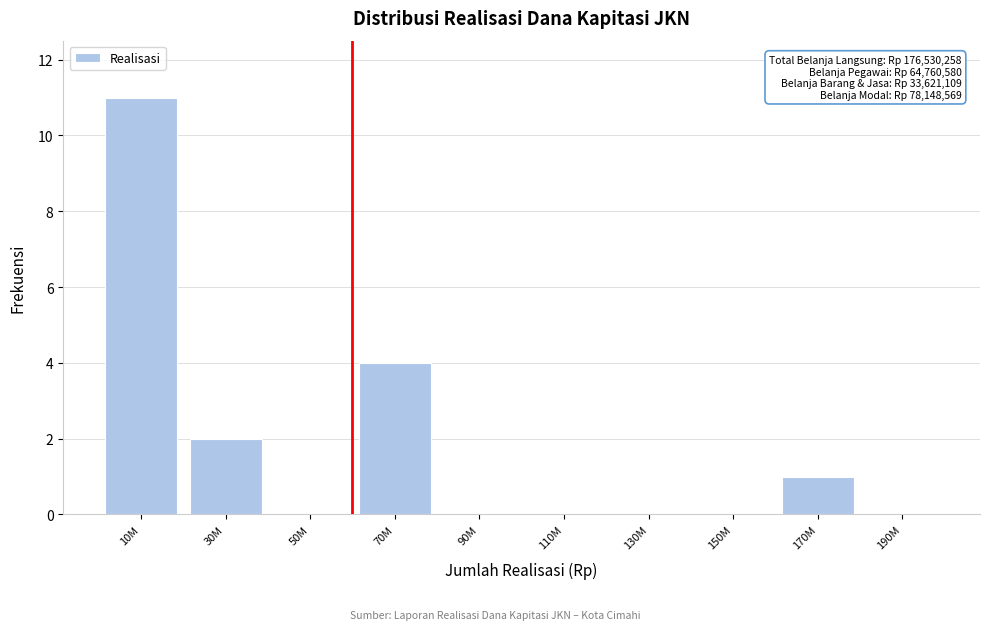

Reading left to right, transcribe all the data shown in this chart.

10M=11	30M=2	50M=0	70M=4	90M=0	110M=0	130M=0	150M=0	170M=1	190M=0